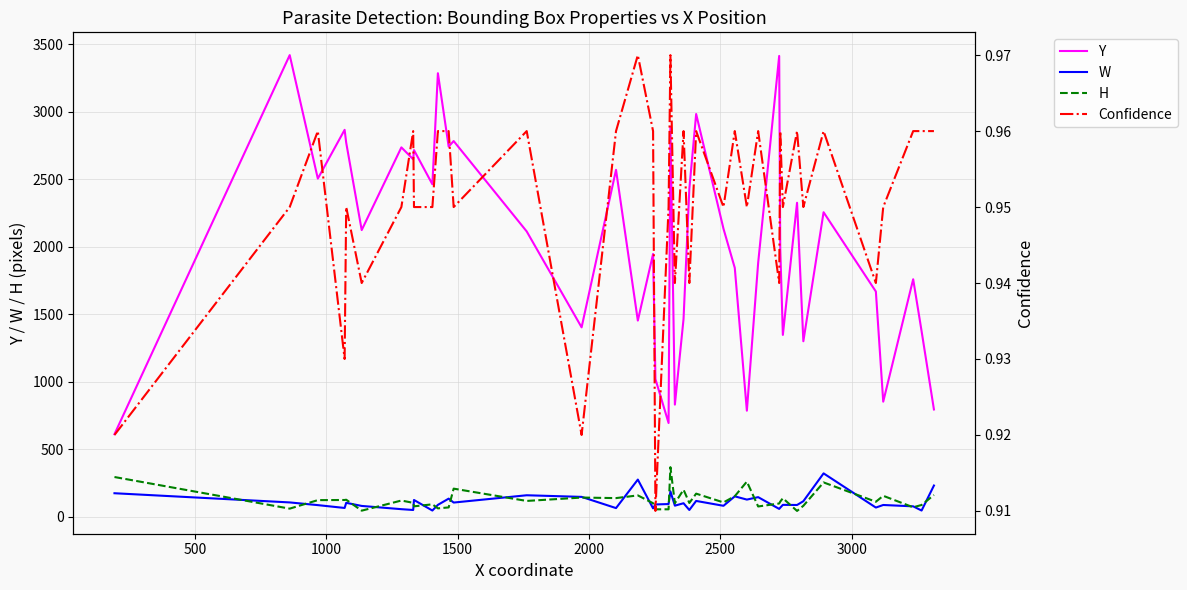

True or false: Y and W intersect in this chart.

False